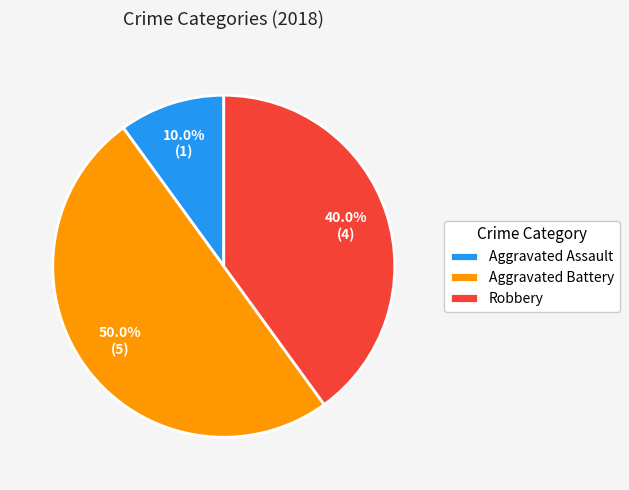

Does Aggravated Assault account for over 50% of the chart?

No